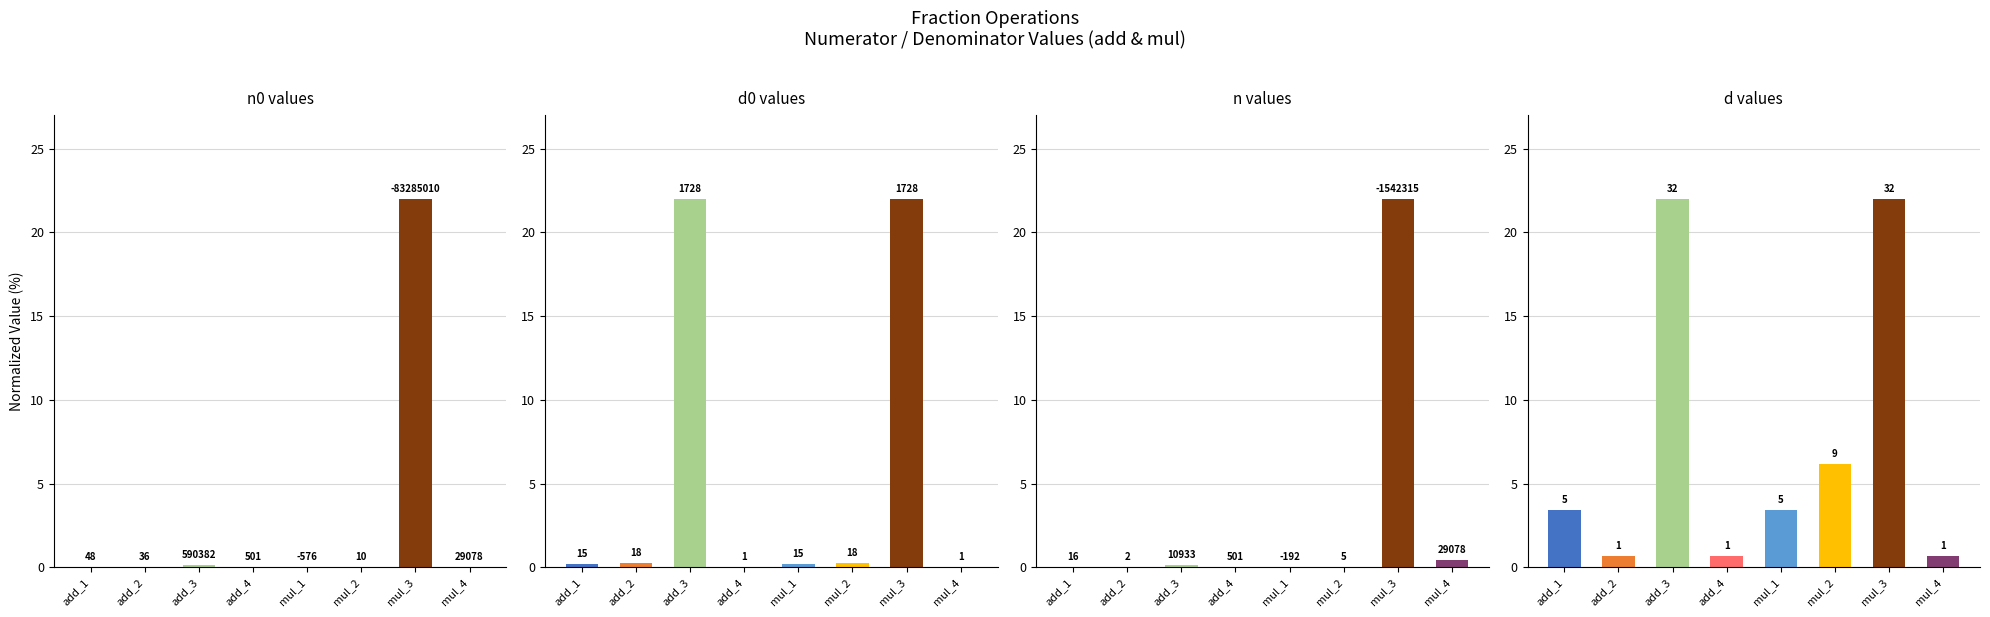

What is the difference between the maximum and minimum values in the d0 values series?

22.0